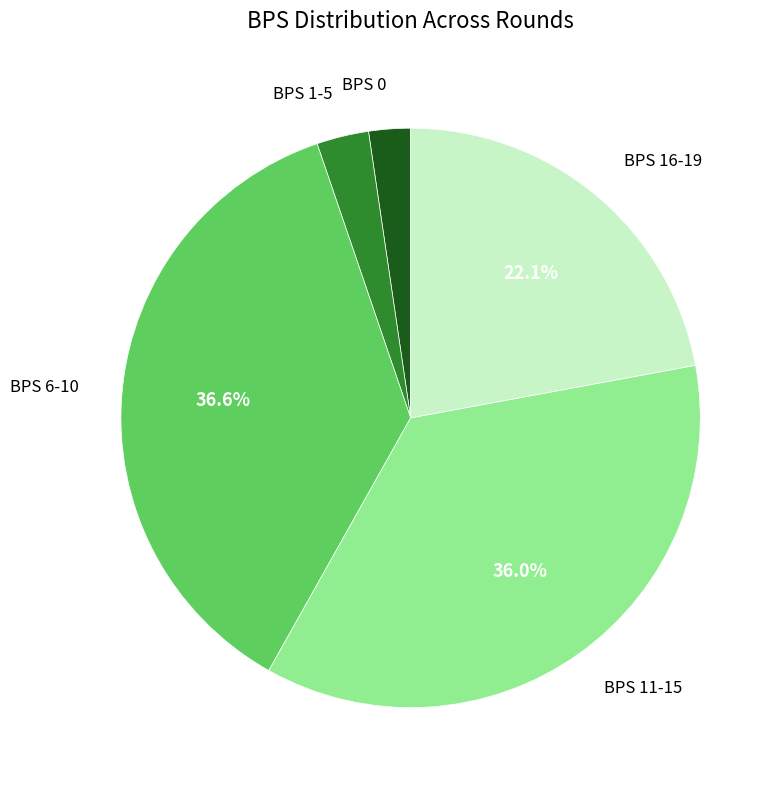

How many segments does this pie chart have?

5